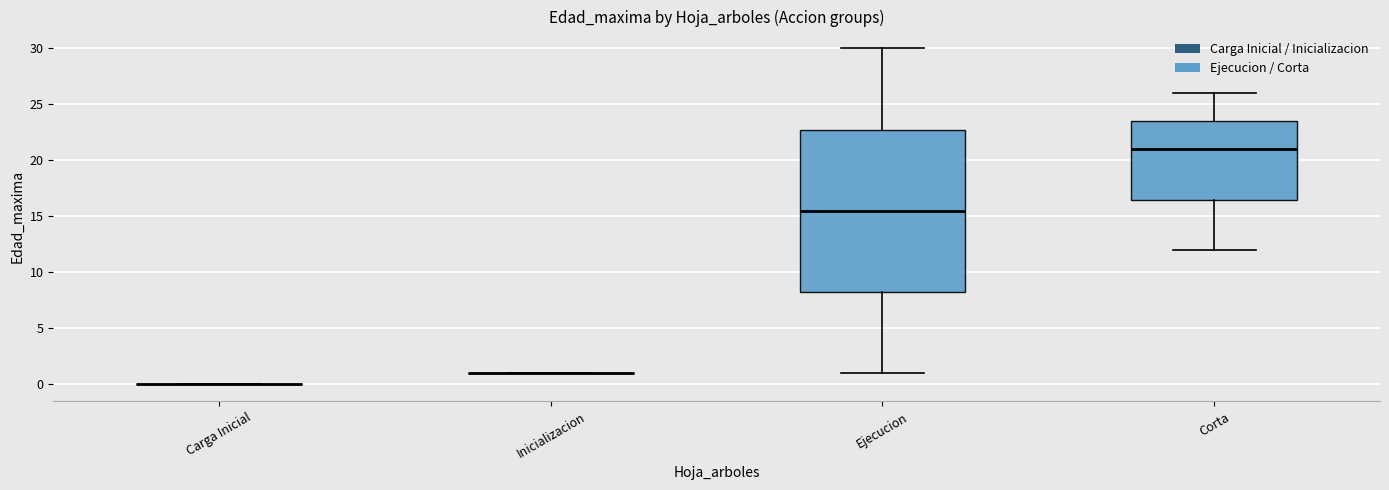

Comparing the boxes themselves (not the whiskers), which one is the tallest?

Ejecucion